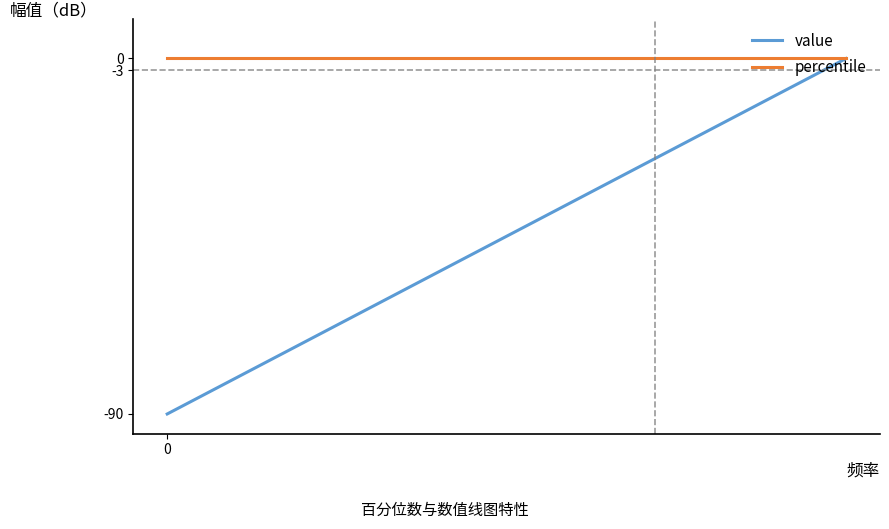

Which series has the largest total across all categories?

percentile